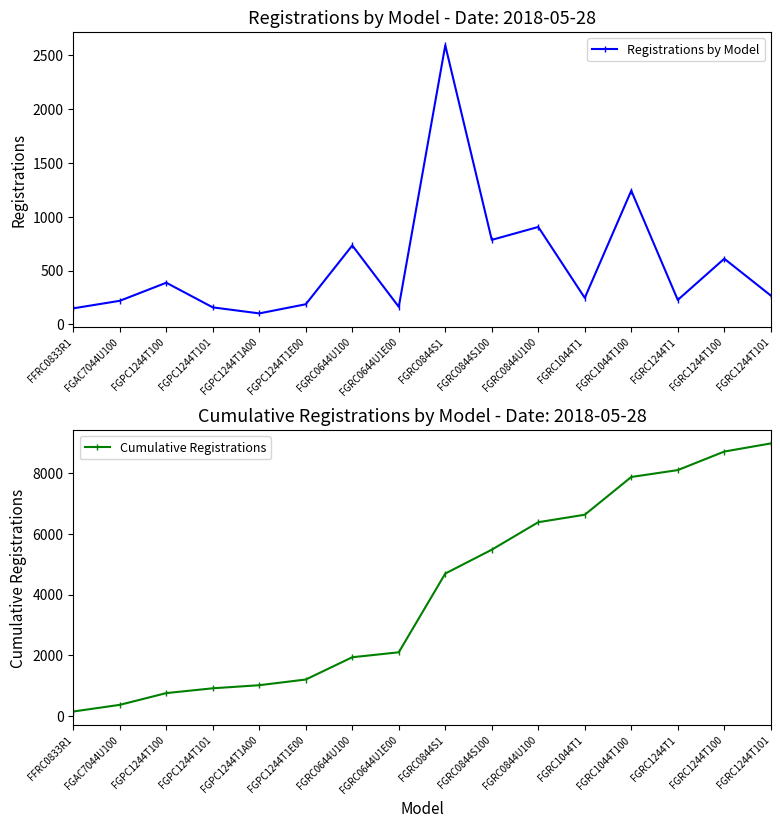

Which label corresponds to the largest value in the chart?

FGRC1244T101